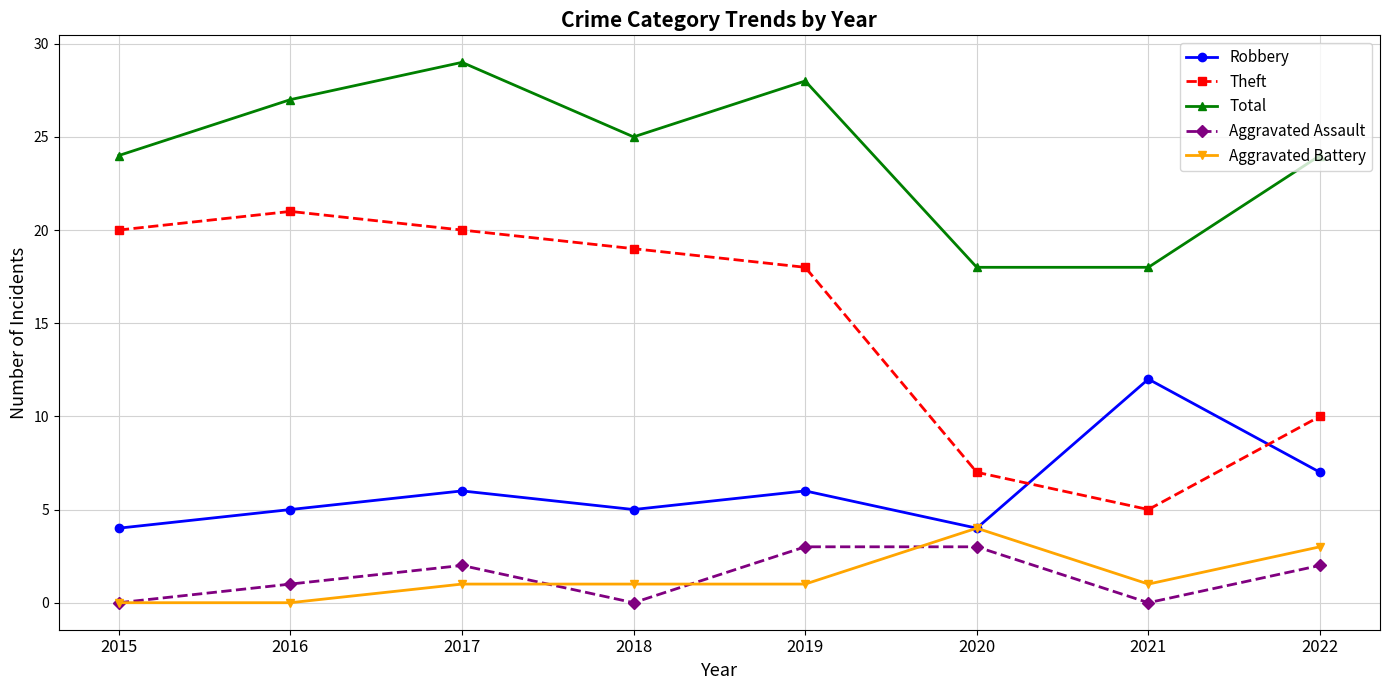

What are all the series names shown in the legend?

Robbery, Theft, Total, Aggravated Assault, Aggravated Battery